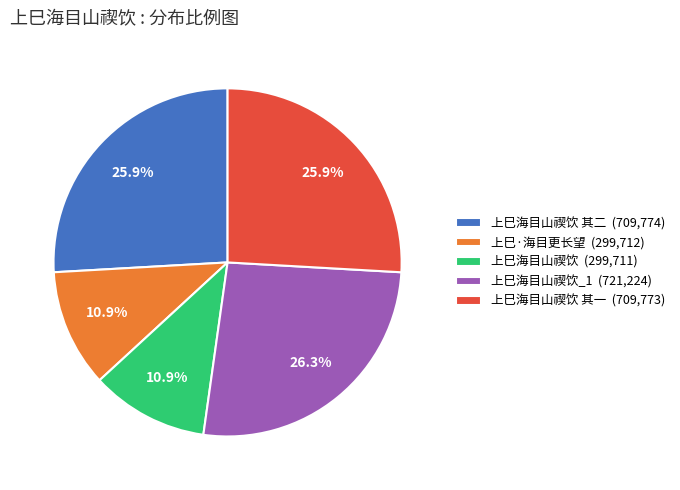

How many slices are in this pie chart?

5